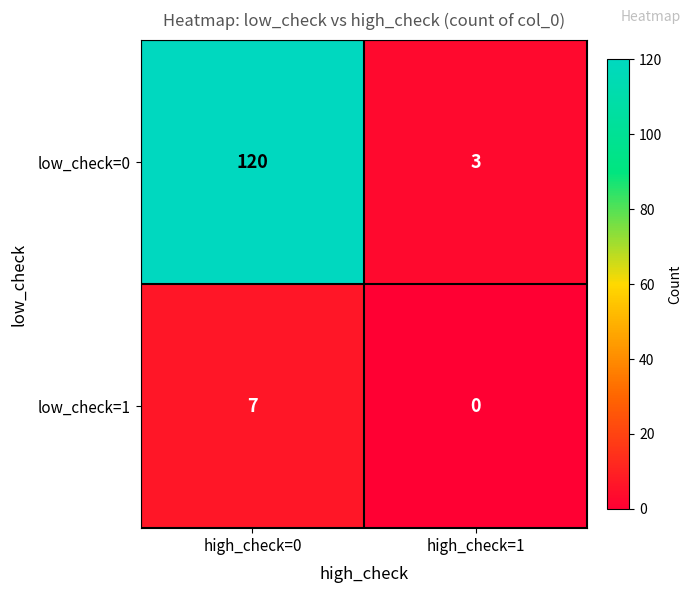

At which category does the chart reach its minimum across all series?

high_check=1